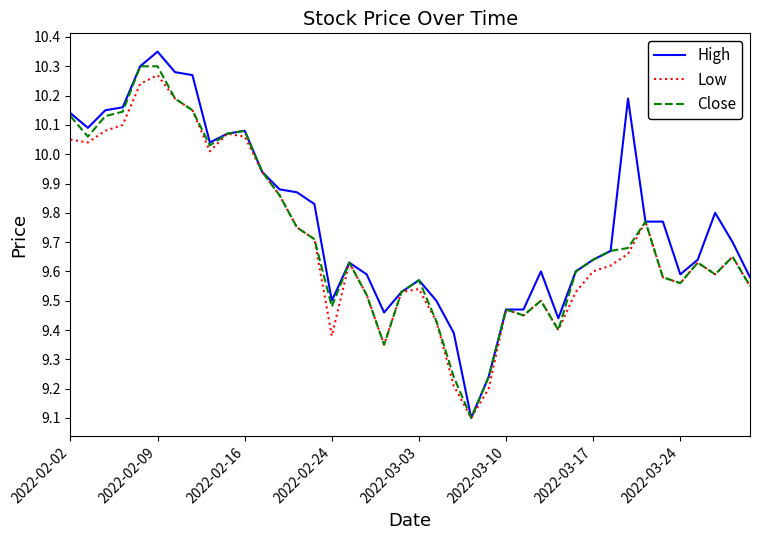

Which series has the largest range (max minus min)?

High